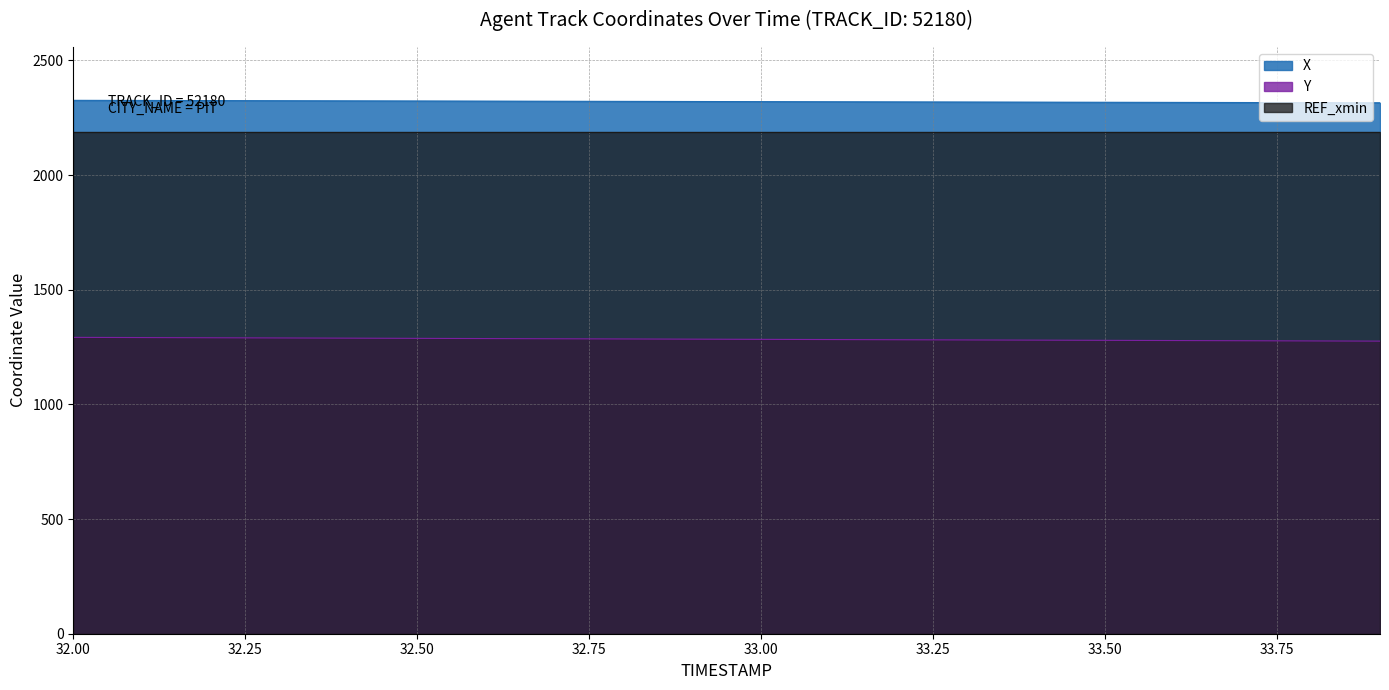

What is the difference between the maximum and minimum values in the X series?

10.7